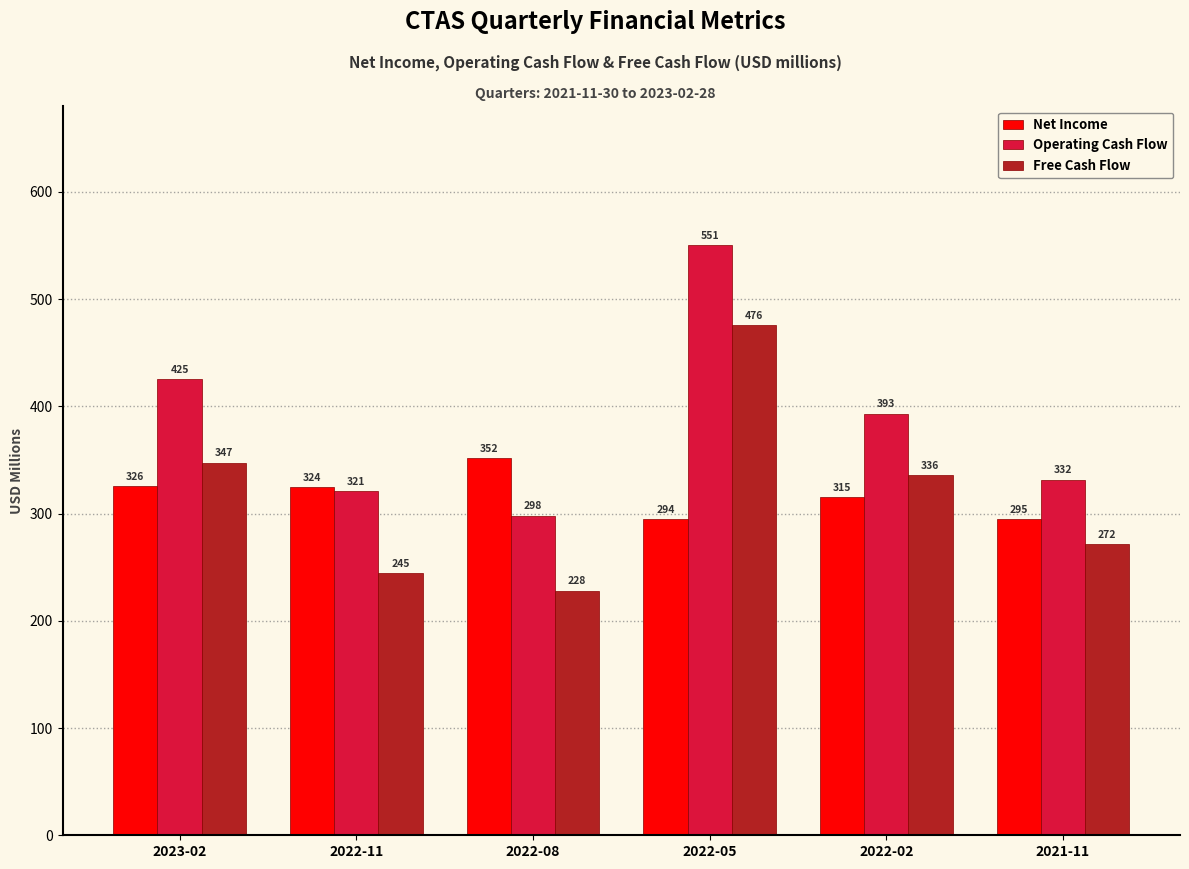

What is the difference between the maximum and second lowest values in the Net Income series?

57.0